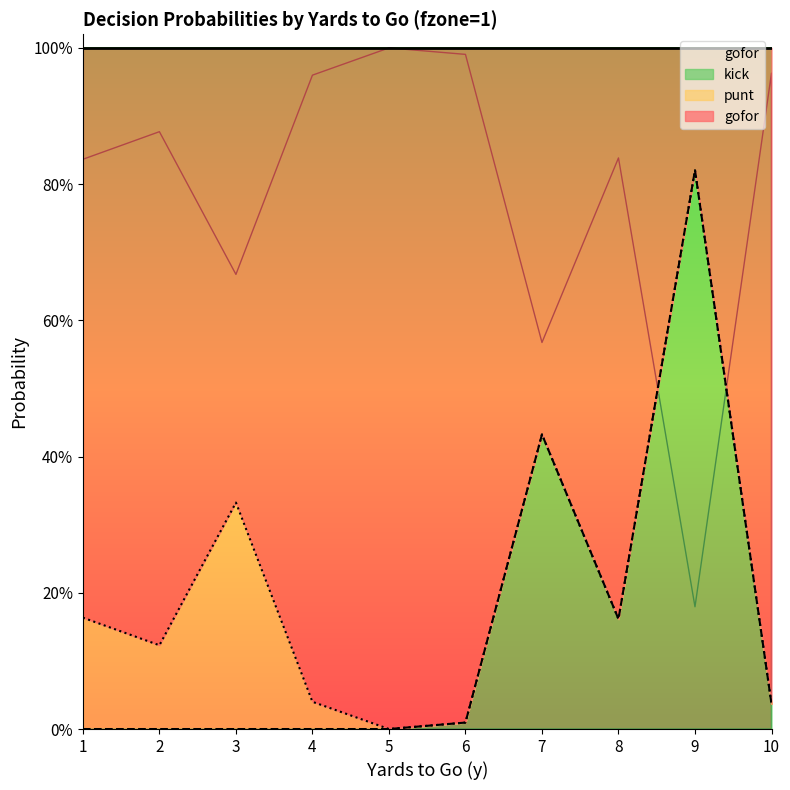

Is the value of gofor at 10 greater than the value of kick at 2?

Yes